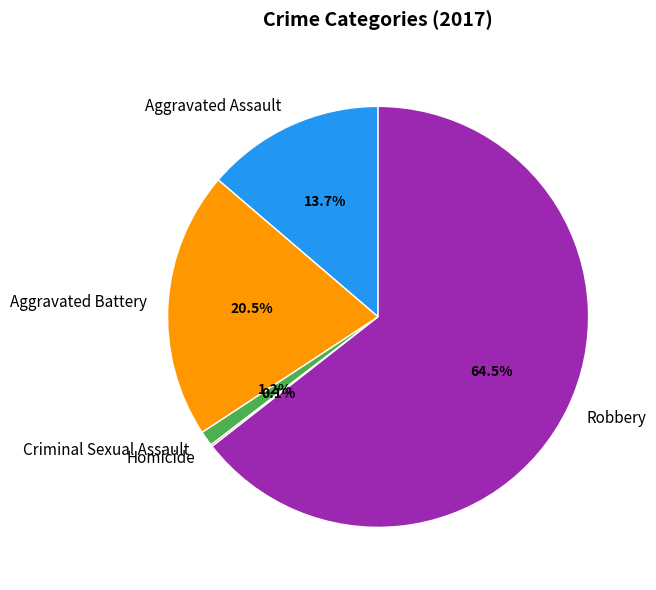

What is the majority slice?

Robbery